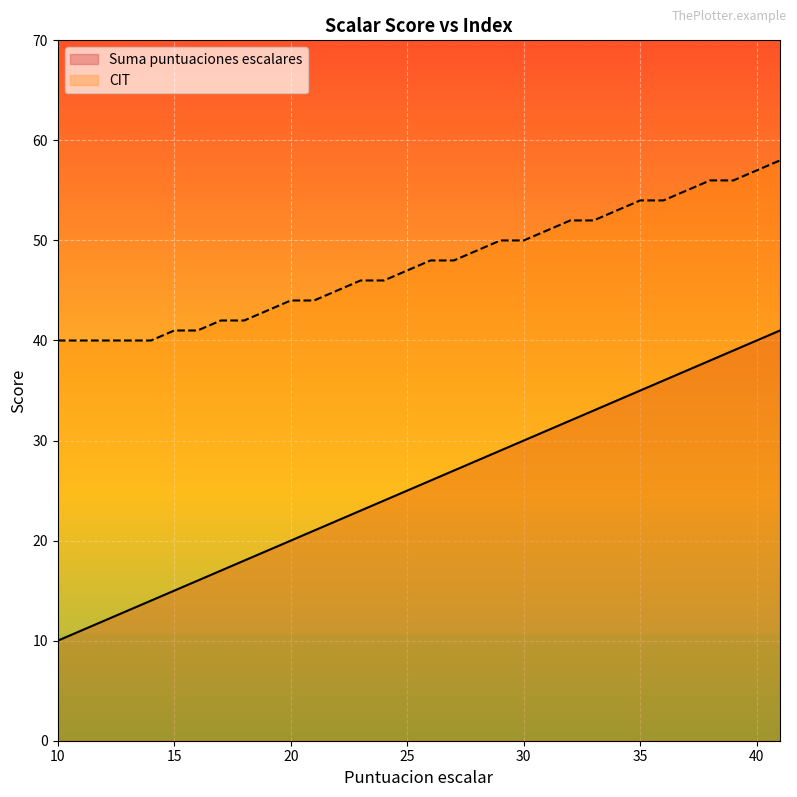

What is the value of the Suma puntuaciones escalares point at the 17th from the left?

26